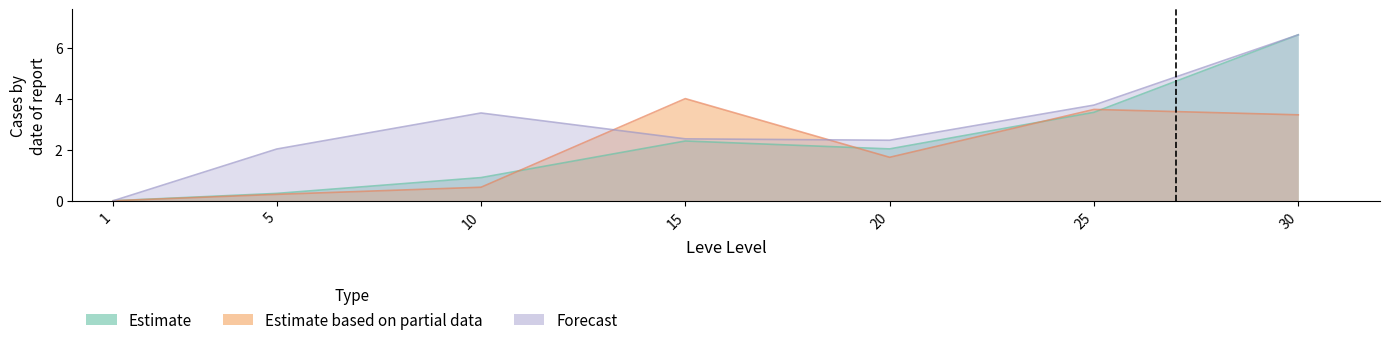

List the series in order of their overall mean, highest first.

LevePriceHQ (Forecast), Leve EXP (Estimate), Leve Gil (Estimate based on partial data)